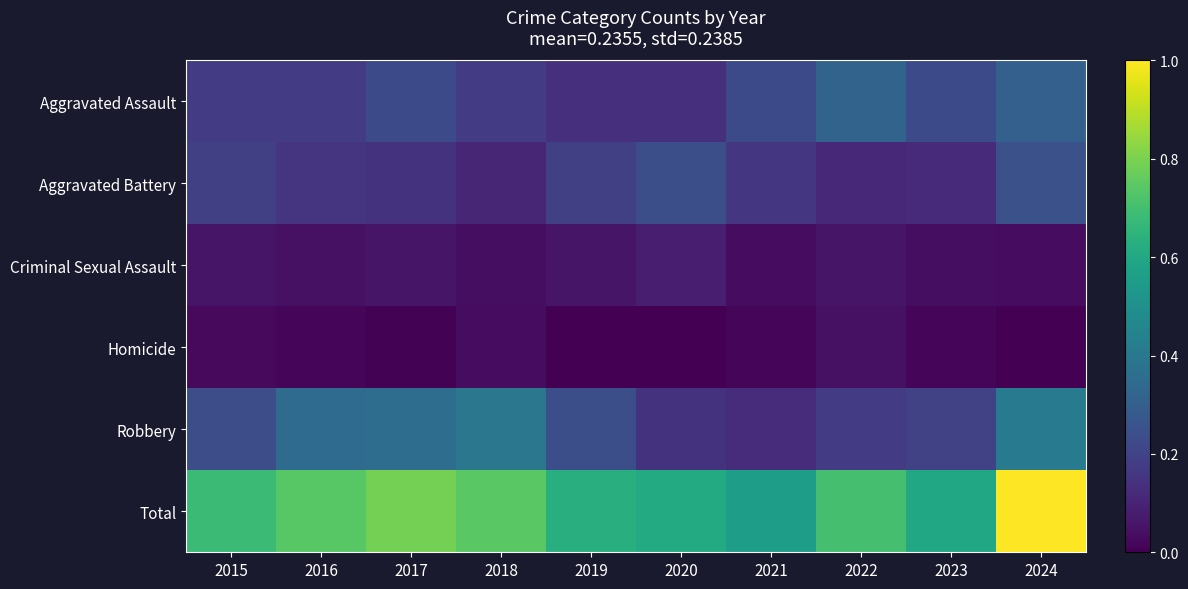

Between 2022 and 2023, which is larger?

2022